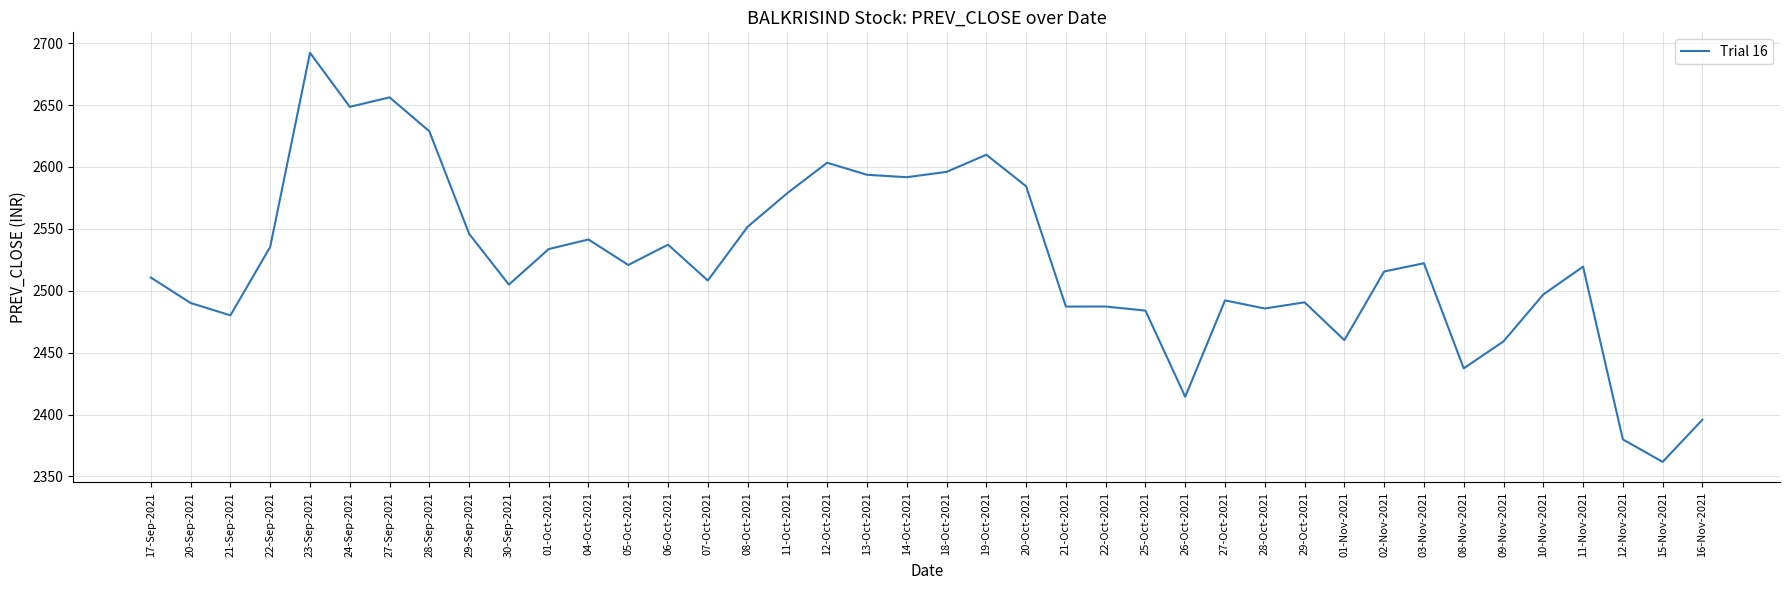

What position from the right is 26-Oct-2021?

14